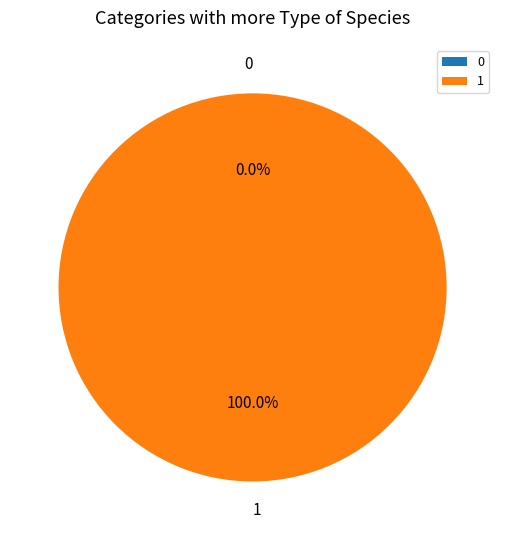

To the nearest percent, what portion does 1 represent?

100%